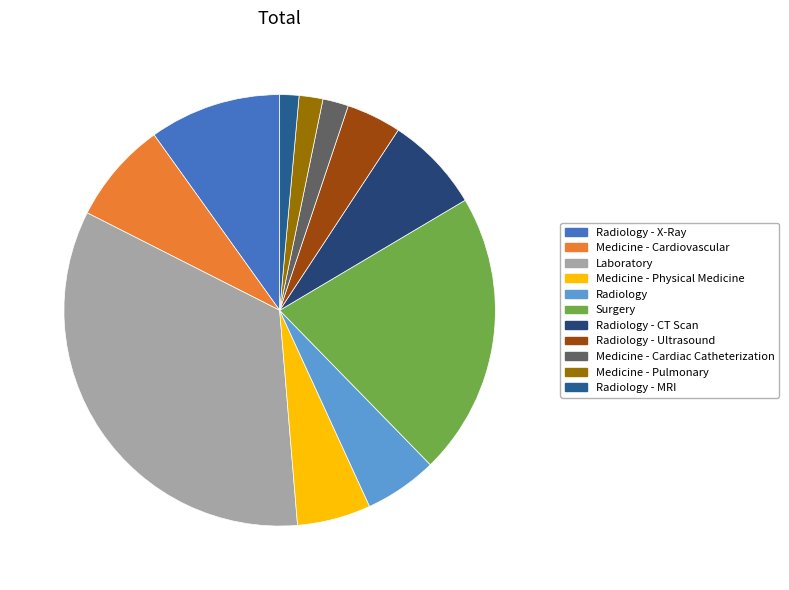

Combined, what portion of the pie is Surgery and Radiology - Ultrasound?

25.3%